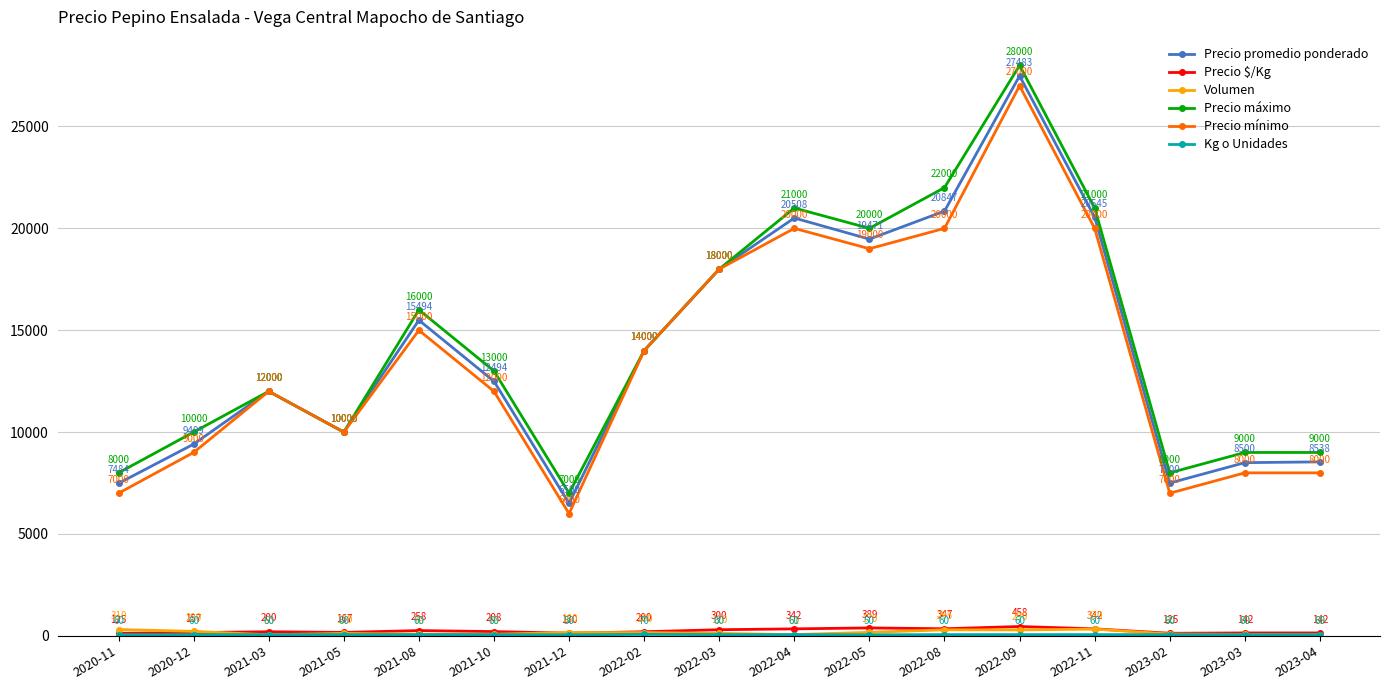

How many lines are shown in the chart?

6